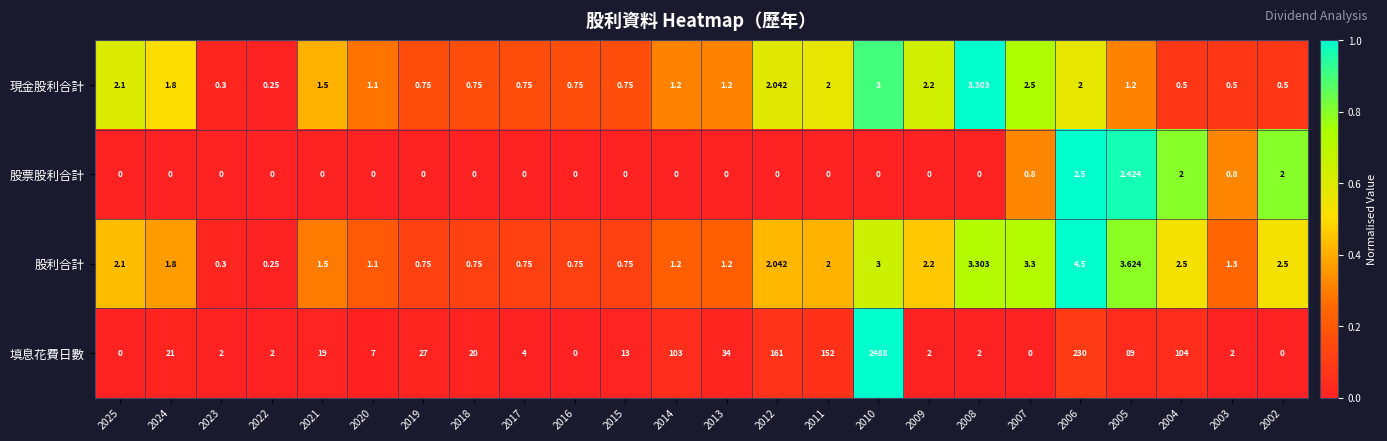

Rank the series by their maximum value, from lowest to highest.

股票股利合計, 現金股利合計, 股利合計, 填息花費日數